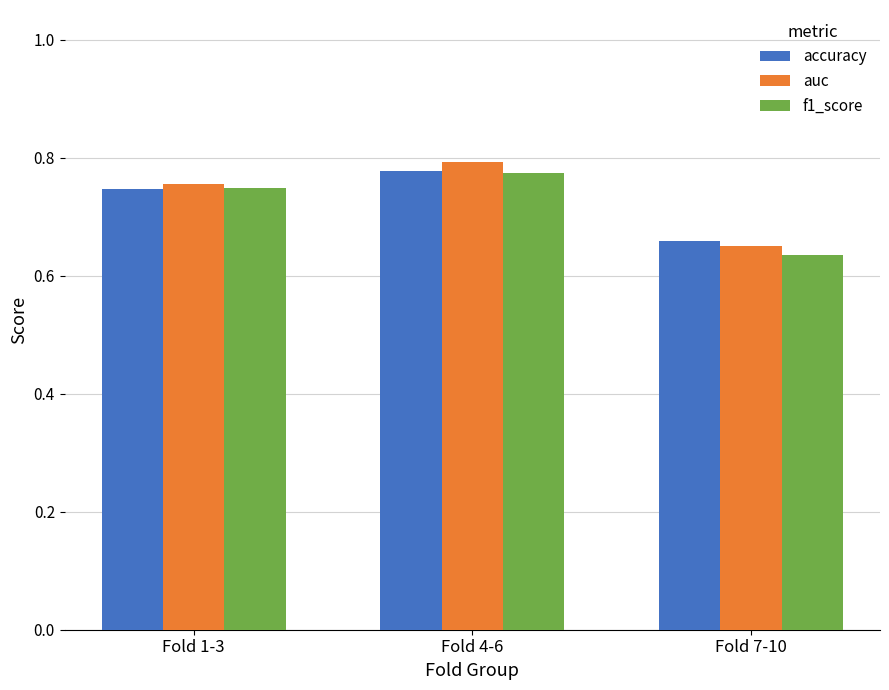

Which category has the highest value in the f1_score series?

Fold 4-6